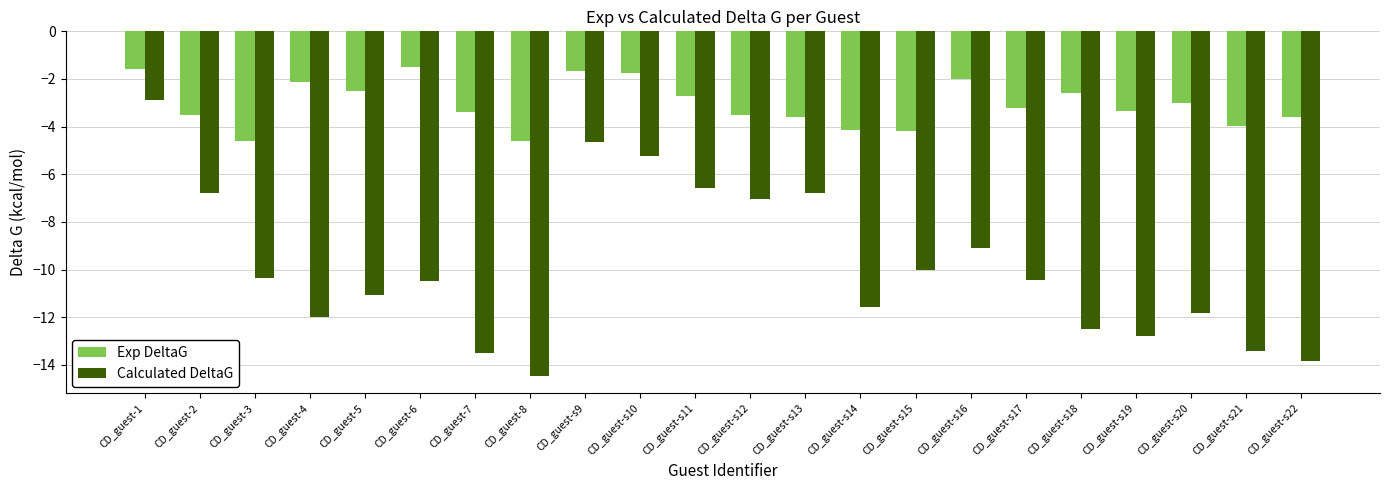

What is the difference between the highest and lowest values at CD_guest-s15?

5.8